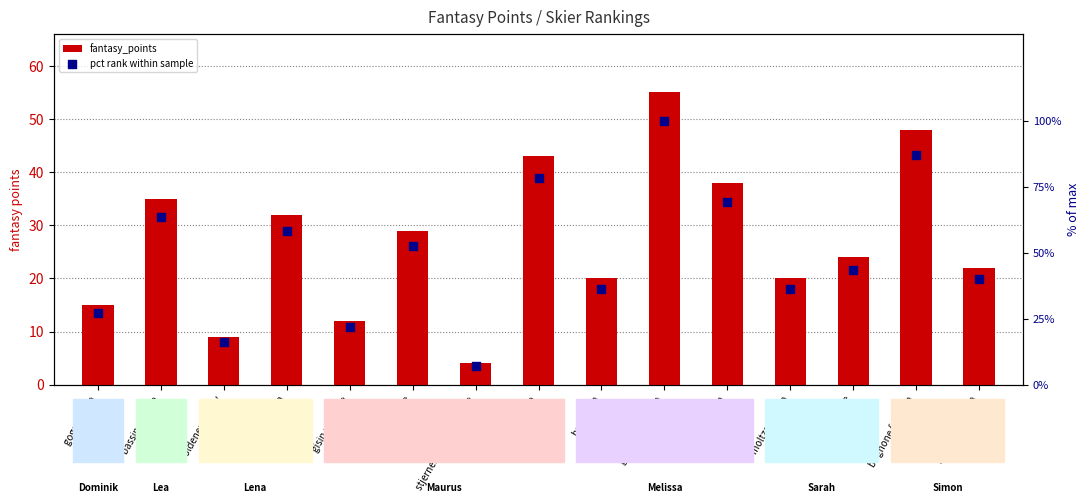

Which series has the largest total across all categories?

pct rank within sample